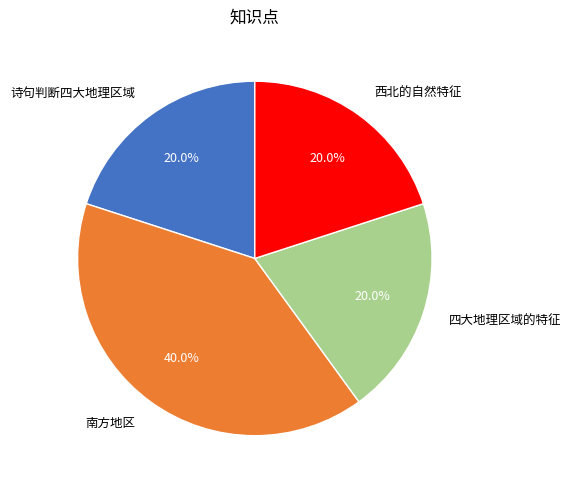

Which slice is the largest?

南方地区